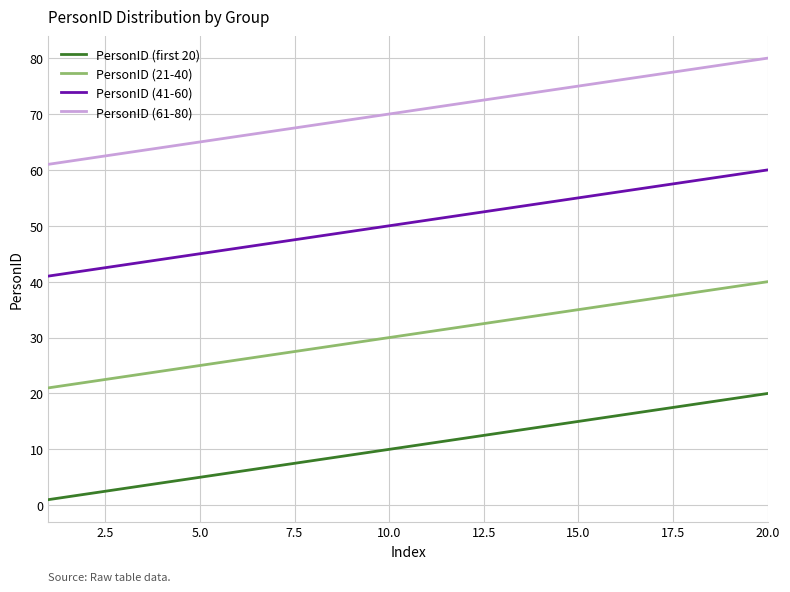

Which series has the largest total across all categories?

PersonID (61-80)